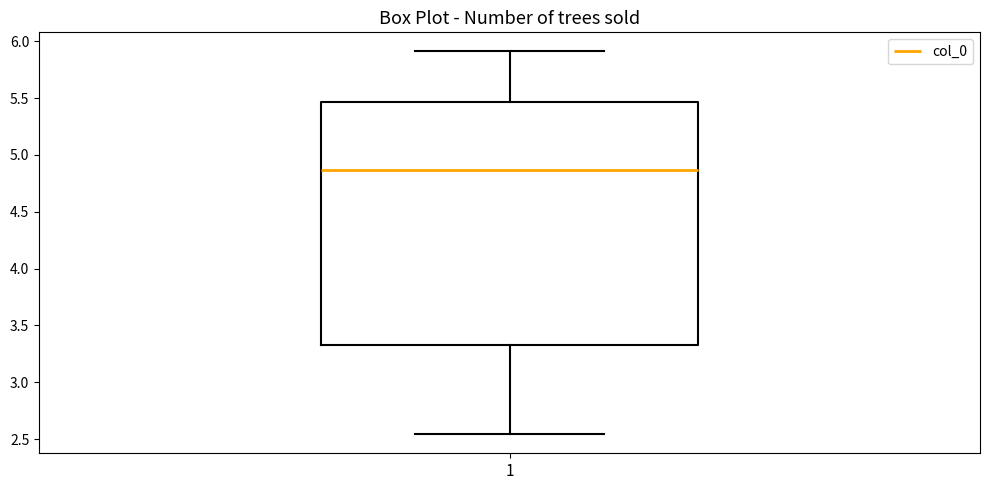

Transcribe this box plot: give where the median line is, the range the box spans, and where the two whiskers end, as read against the y-axis. The values are not printed on the chart, so give them approximately, as read against the axis.

median 4.85, box 3.35 to 5.45, whiskers 2.55 to 5.90